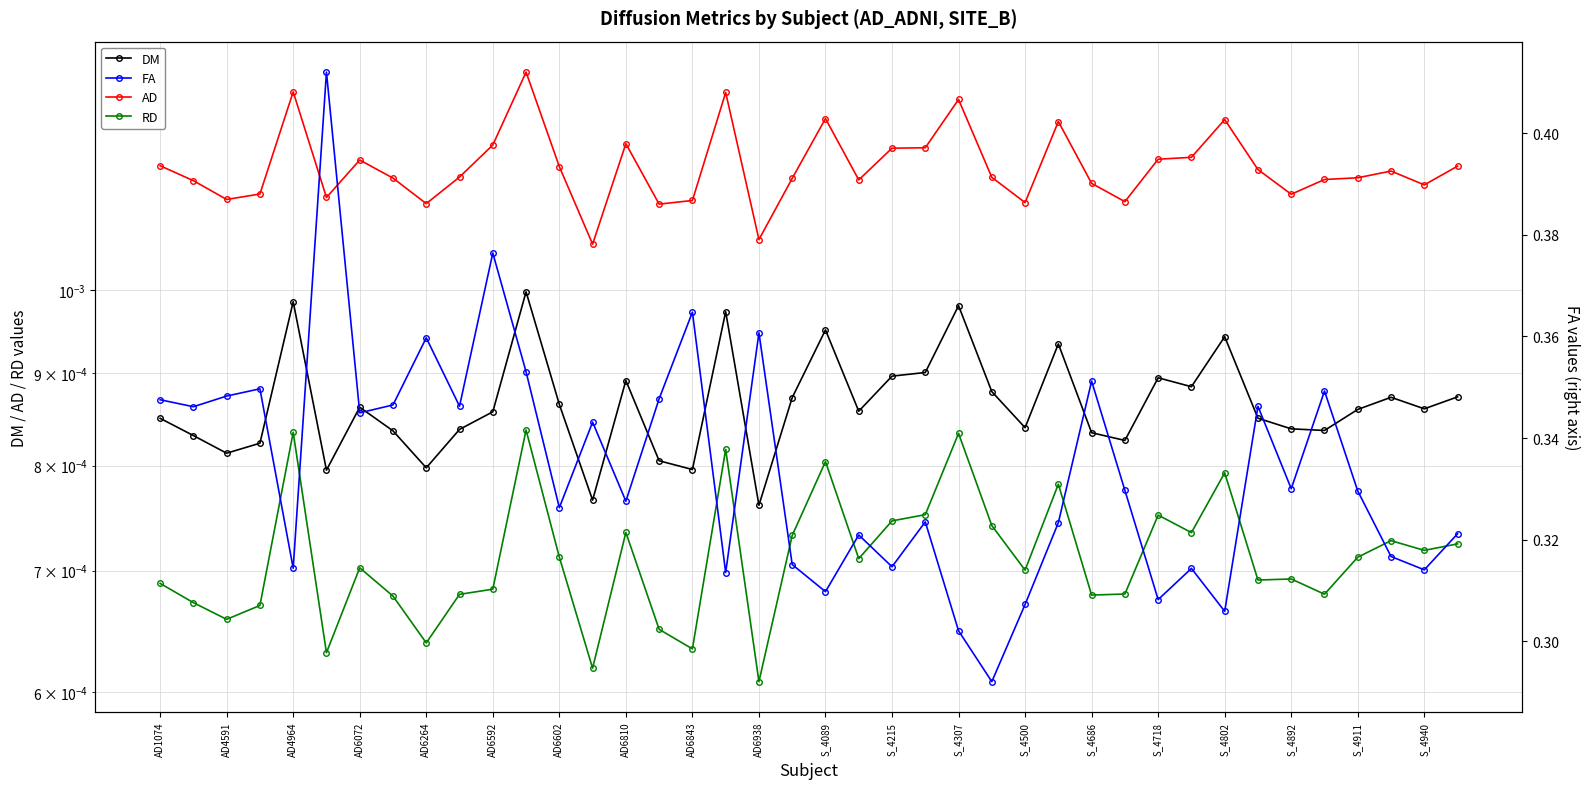

Reading left to right, extract all data points from this chart.

DM: 0.0	0.0	0.0	0.0	0.0	0.0	0.0	0.0	0.0	0.0	0.0	0.0	0.0	0.0	0.0	0.0	0.0	0.0	0.0	0.0	0.0	0.0	0.0	0.0	0.0	0.0	0.0	0.0	0.0	0.0	0.0	0.0	0.0	0.0	0.0	0.0	0.0	0.0	0.0	0.0
AD: 0.0	0.0	0.0	0.0	0.0	0.0	0.0	0.0	0.0	0.0	0.0	0.0	0.0	0.0	0.0	0.0	0.0	0.0	0.0	0.0	0.0	0.0	0.0	0.0	0.0	0.0	0.0	0.0	0.0	0.0	0.0	0.0	0.0	0.0	0.0	0.0	0.0	0.0	0.0	0.0
RD: 0.0	0.0	0.0	0.0	0.0	0.0	0.0	0.0	0.0	0.0	0.0	0.0	0.0	0.0	0.0	0.0	0.0	0.0	0.0	0.0	0.0	0.0	0.0	0.0	0.0	0.0	0.0	0.0	0.0	0.0	0.0	0.0	0.0	0.0	0.0	0.0	0.0	0.0	0.0	0.0
FA: 0.3	0.3	0.3	0.3	0.3	0.4	0.3	0.3	0.4	0.3	0.4	0.4	0.3	0.3	0.3	0.3	0.4	0.3	0.4	0.3	0.3	0.3	0.3	0.3	0.3	0.3	0.3	0.3	0.4	0.3	0.3	0.3	0.3	0.3	0.3	0.3	0.3	0.3	0.3	0.3